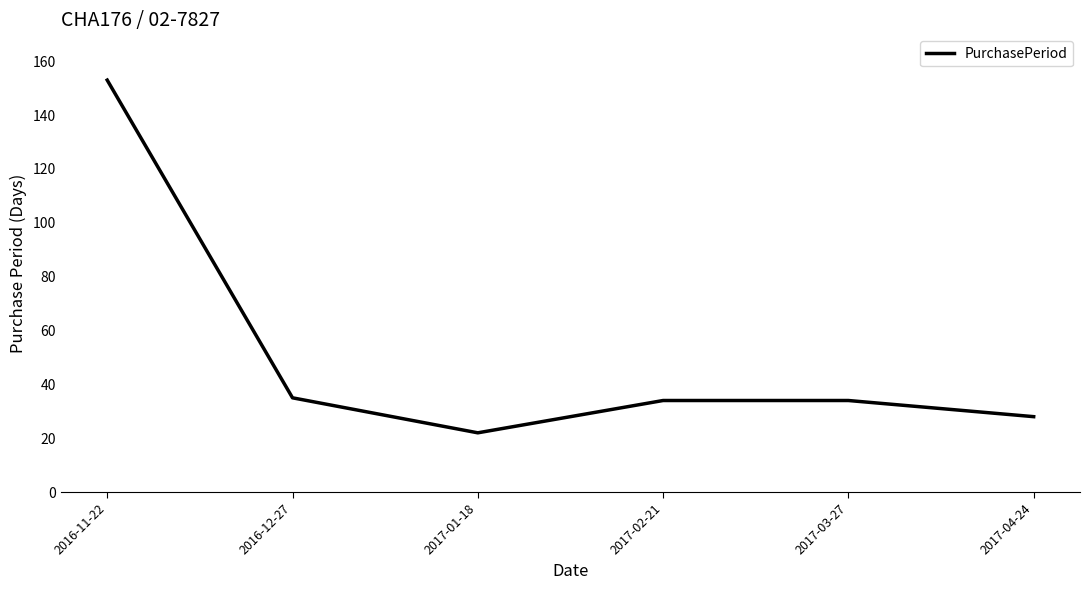

Read the value at 2017-02-21.

34